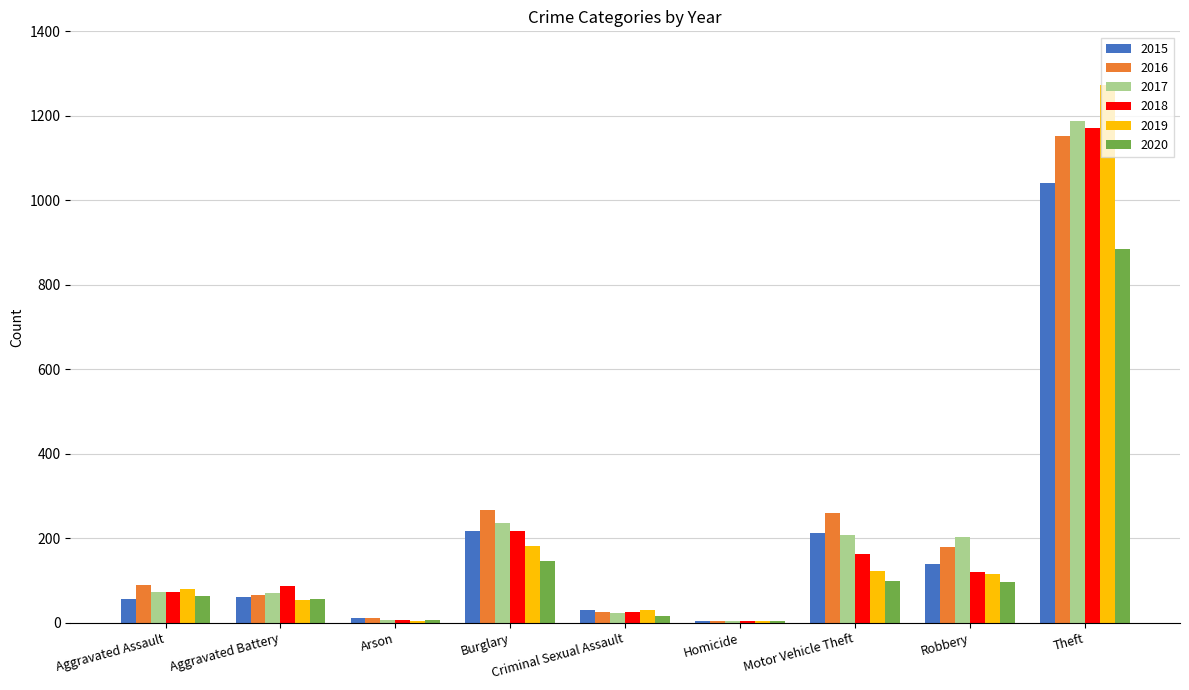

How many series are shown in this chart?

6